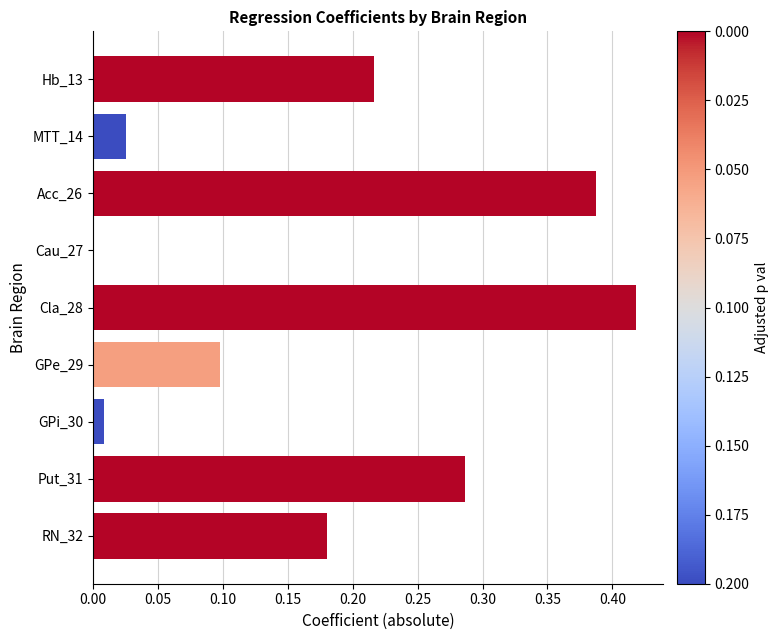

True or false: the data shows 0.6 at Acc_26.

False